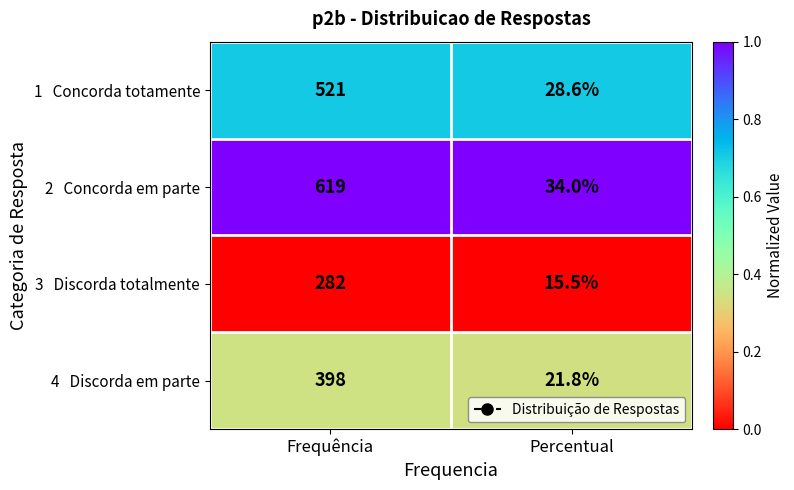

What is the spread (max minus min) of values at Frequência?

337.0